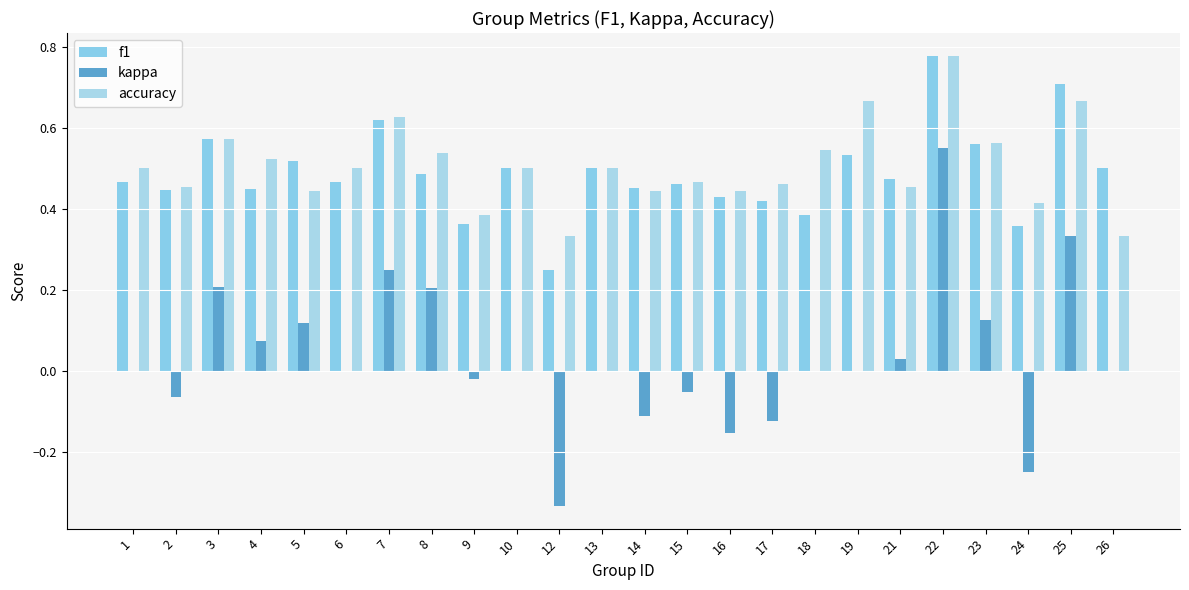

List the series in order of their peak value, highest first.

f1, accuracy, kappa